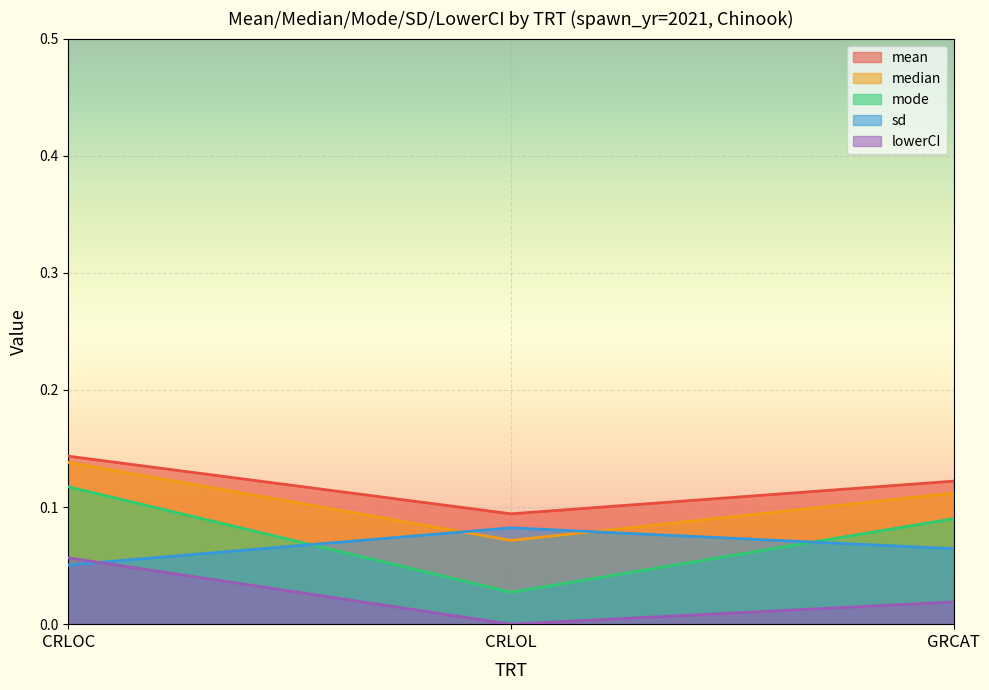

The value of lowerCI at CRLOL is 0.0. True or false?

True